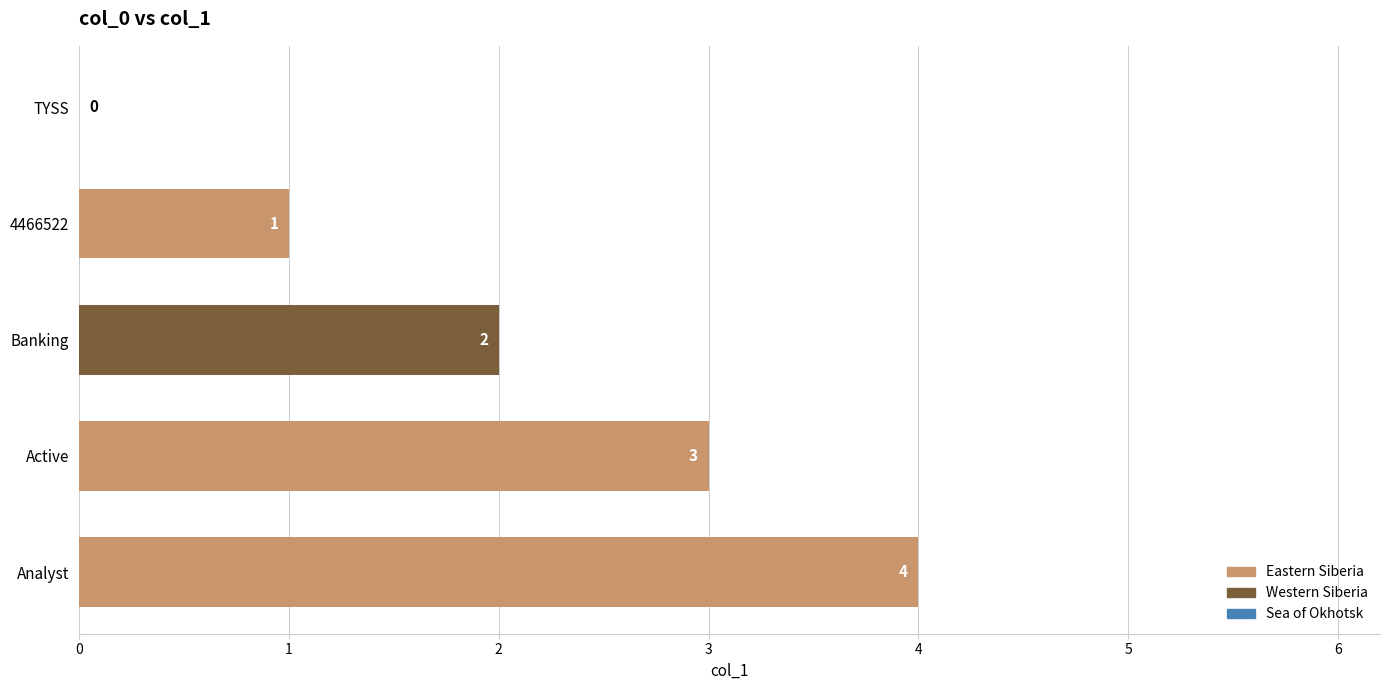

What is the change in value from Banking to Active?

+1